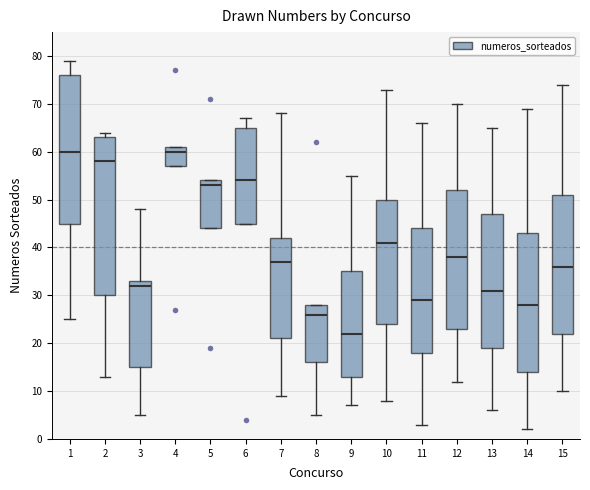

Comparing the boxes themselves (not the whiskers), which one is the tallest?

2